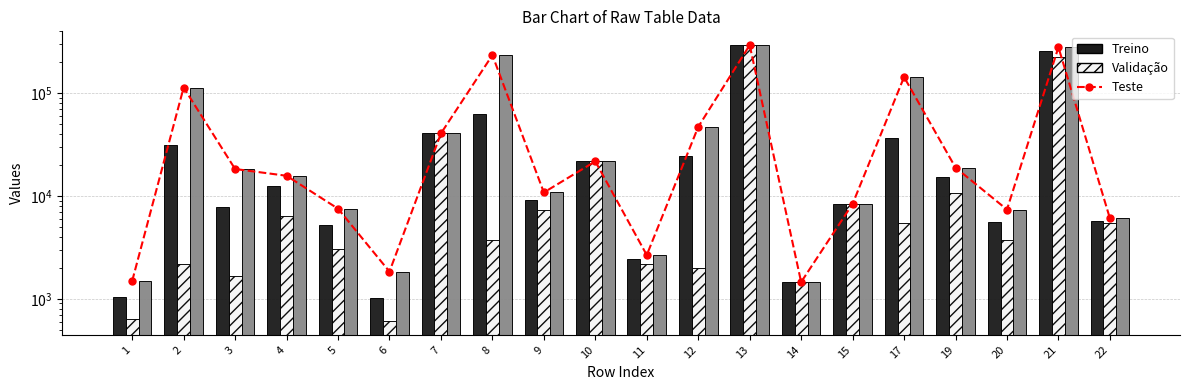

How many values in the Validação series are below 5423?

10